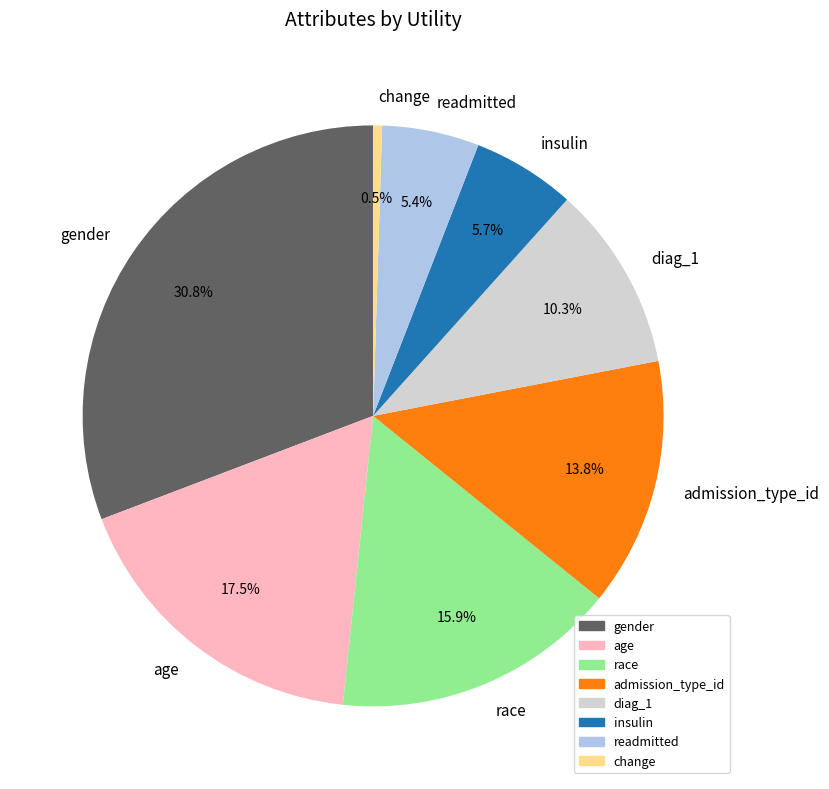

Which has a higher value, gender or diag_1?

gender